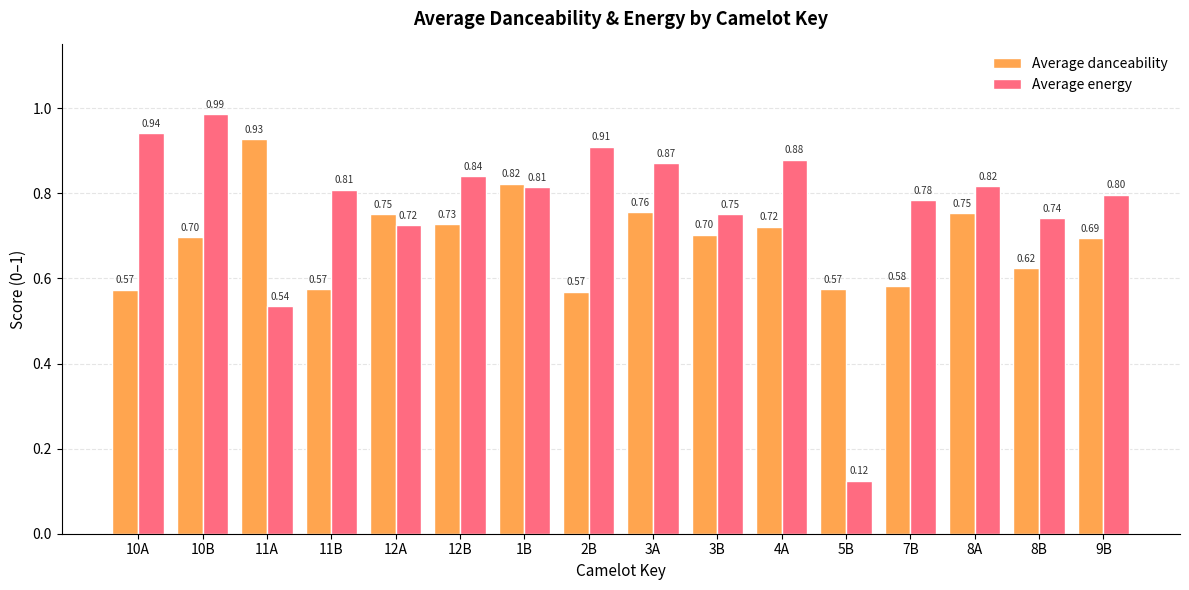

True or false: Average danceability has a value of 0.8 at 1B.

True